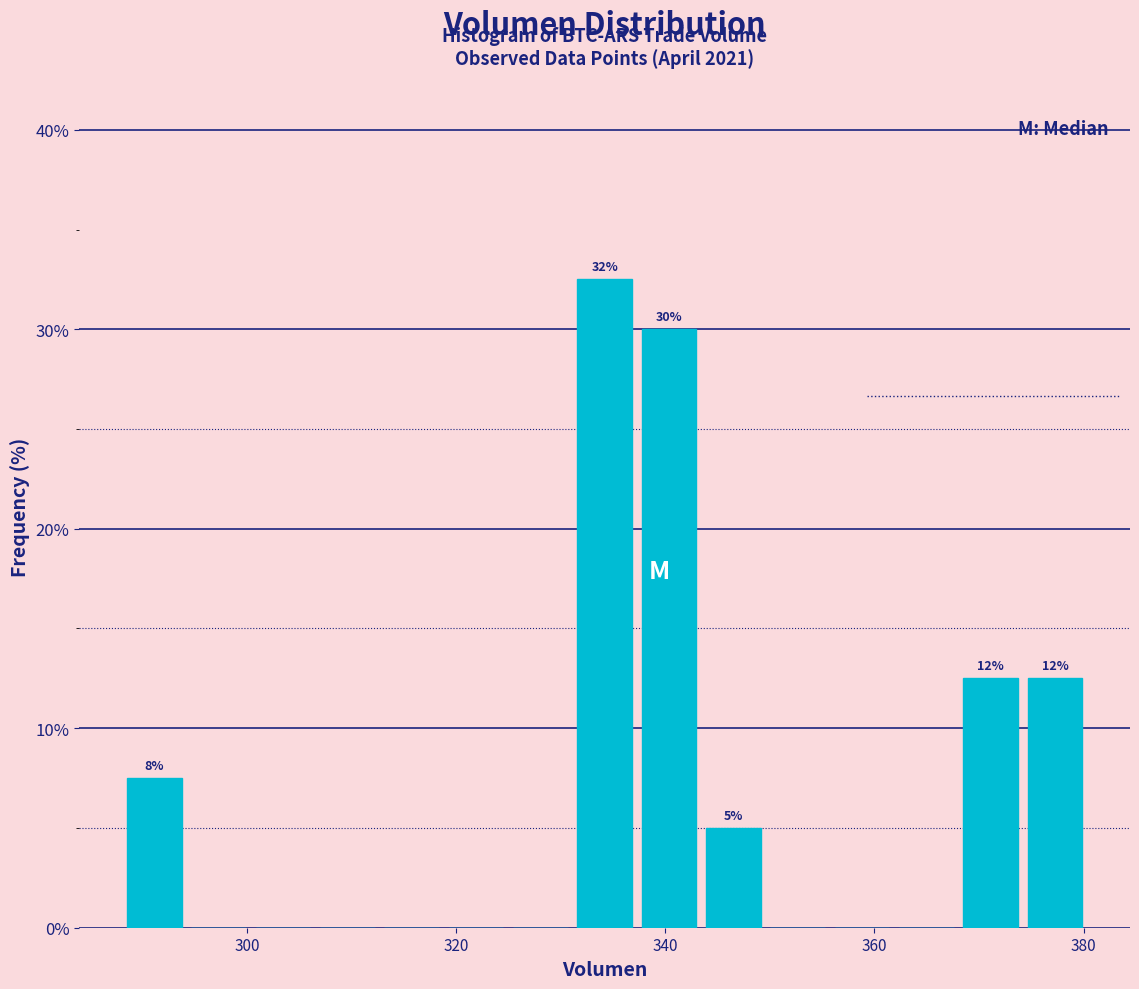

Around what value on the x-axis is the tallest bar? Give the approximate position of its centre, as read against the axis.

334